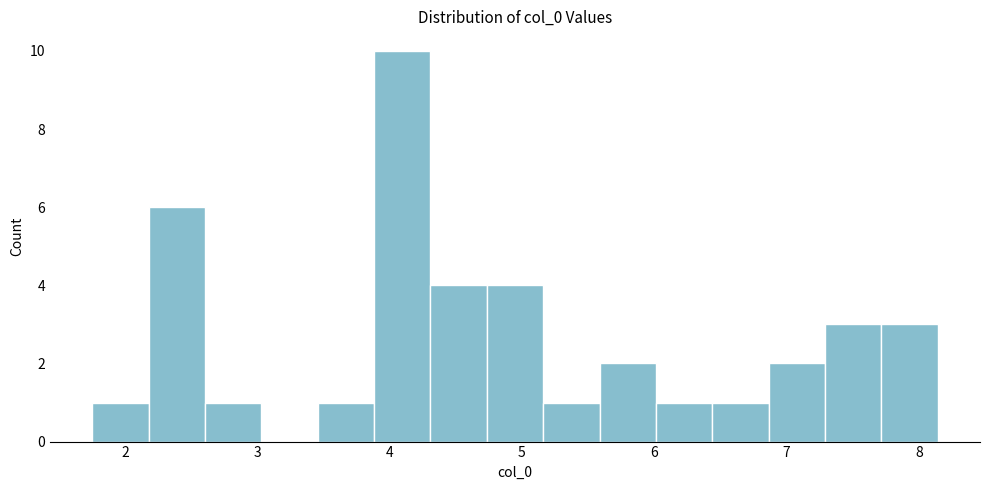

What is the height of the bar covering 4.3 to 4.7 on the x-axis? Neither the bar edges nor the heights are printed on the chart, so give them approximately, as read against the axes.

4